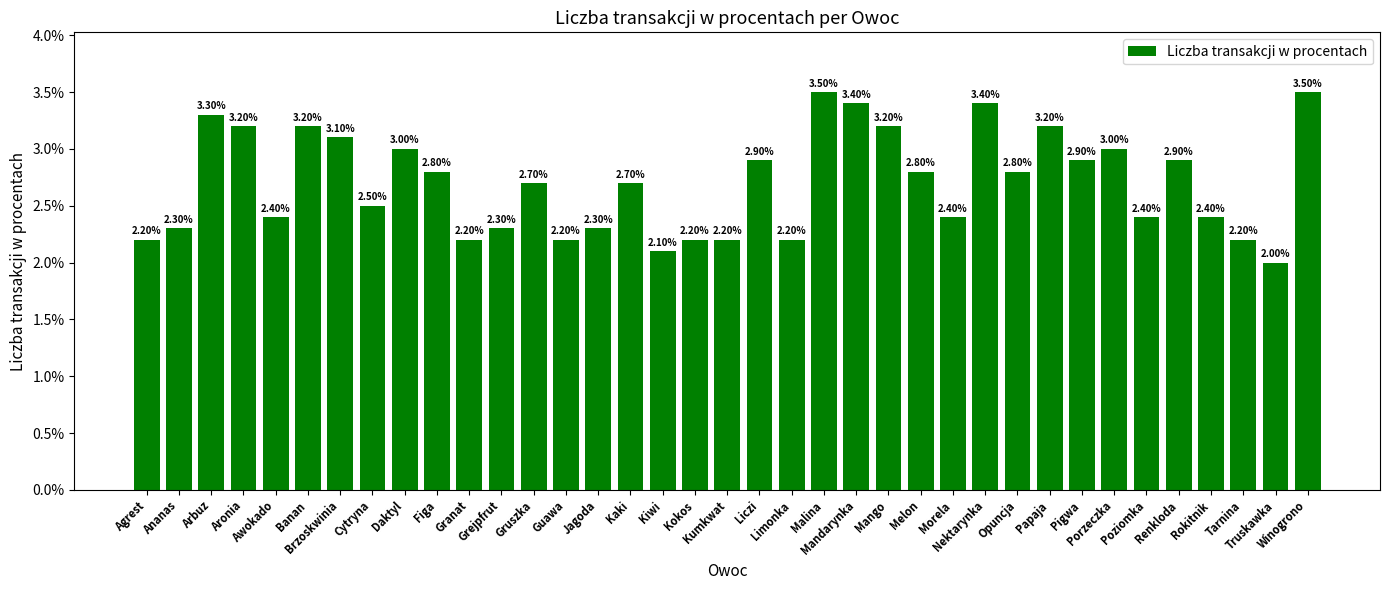

Are the bars horizontal?

No